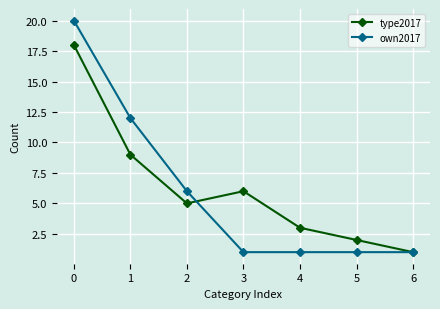

Rank the series by their maximum value, from highest to lowest.

own2017, type2017